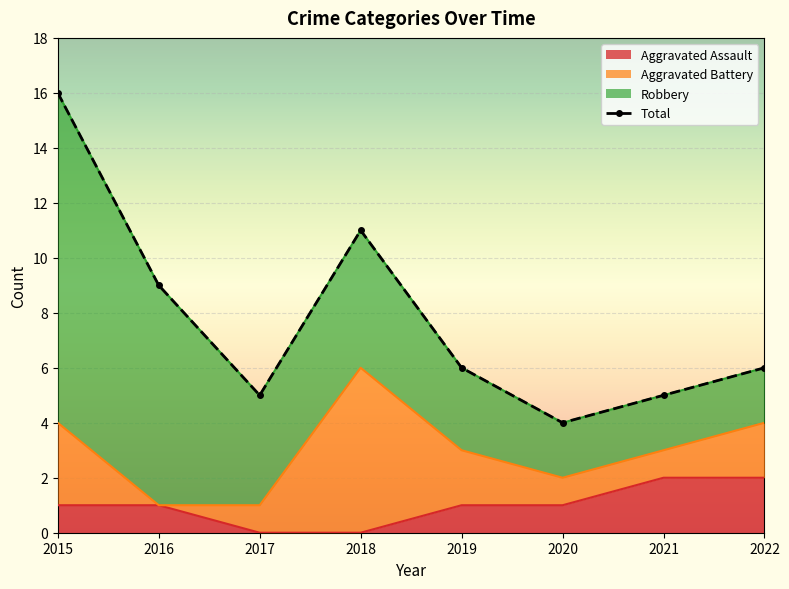

What is the sum of the Aggravated Assault values at 2017 and 2016?

1